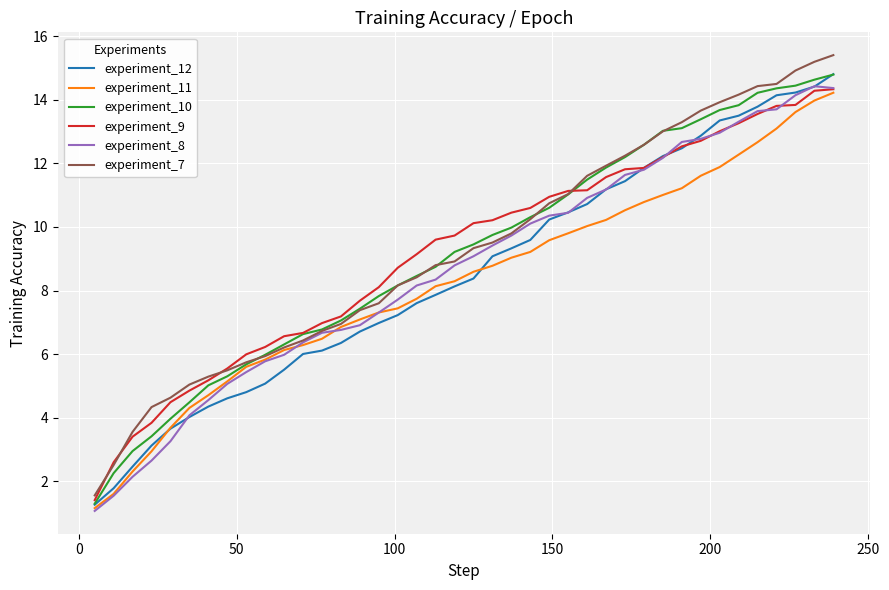

How many values in the experiment_11 series exceed 8?

22